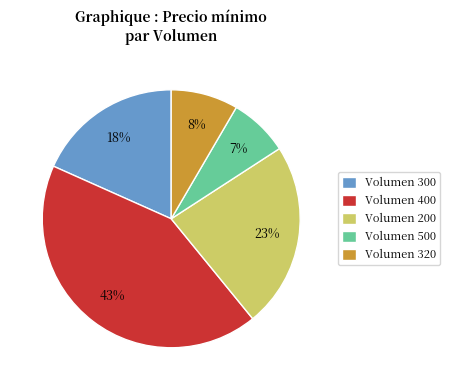

Between Volumen 200 and Volumen 320, which is larger?

Volumen 200